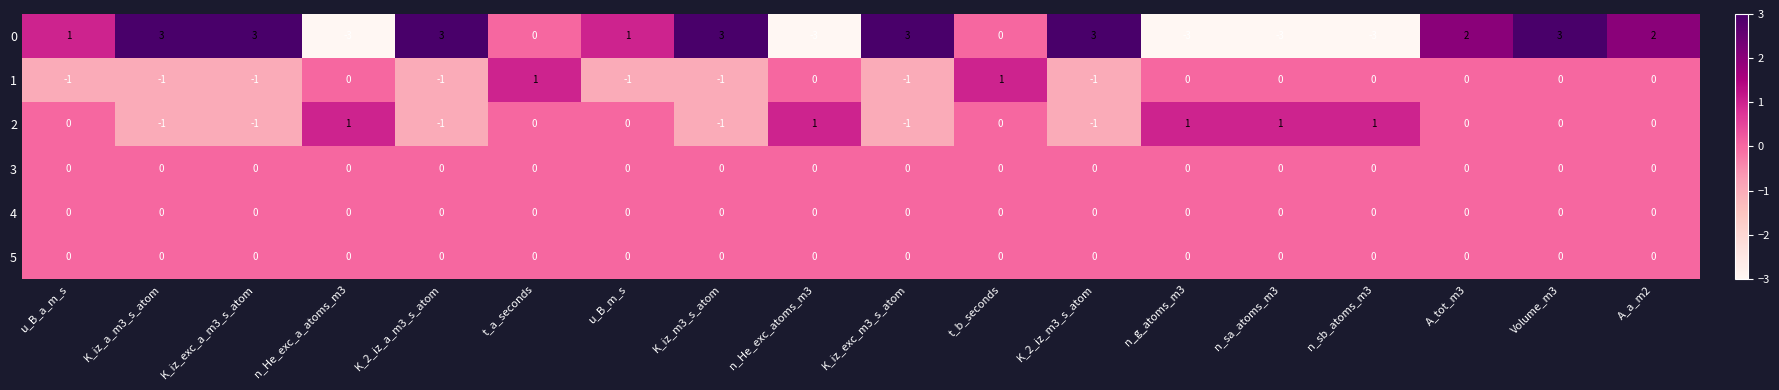

What is the difference between the highest and lowest values at n_sb_atoms_m3?

4